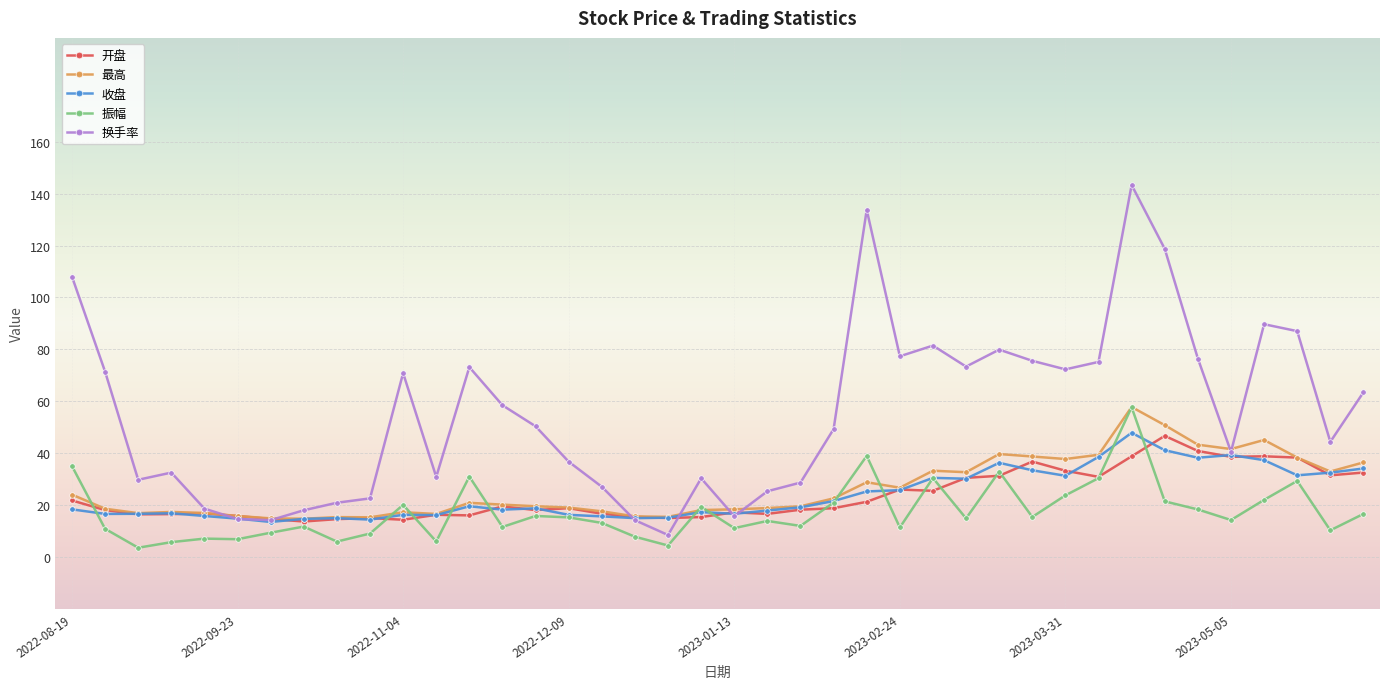

Does the chart display data point markers on the line(s)?

Yes